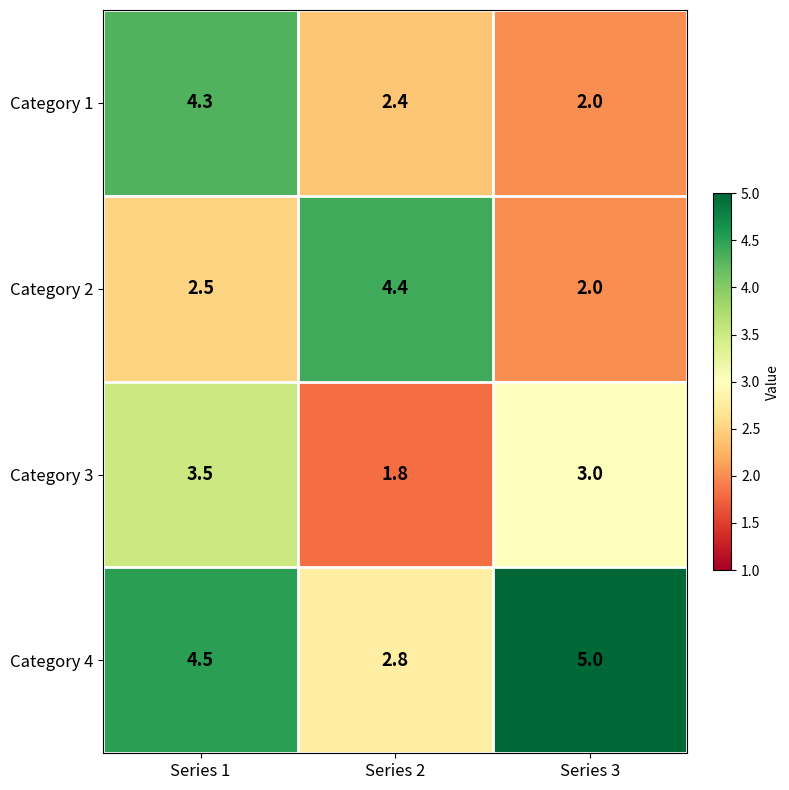

What is the maximum value for Category 2?

4.4